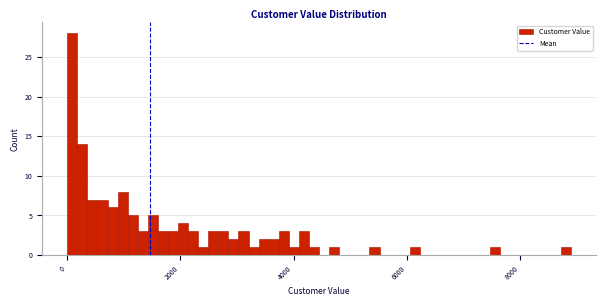

Read against the x-axis, roughly where is the centre of the tallest bar?

0